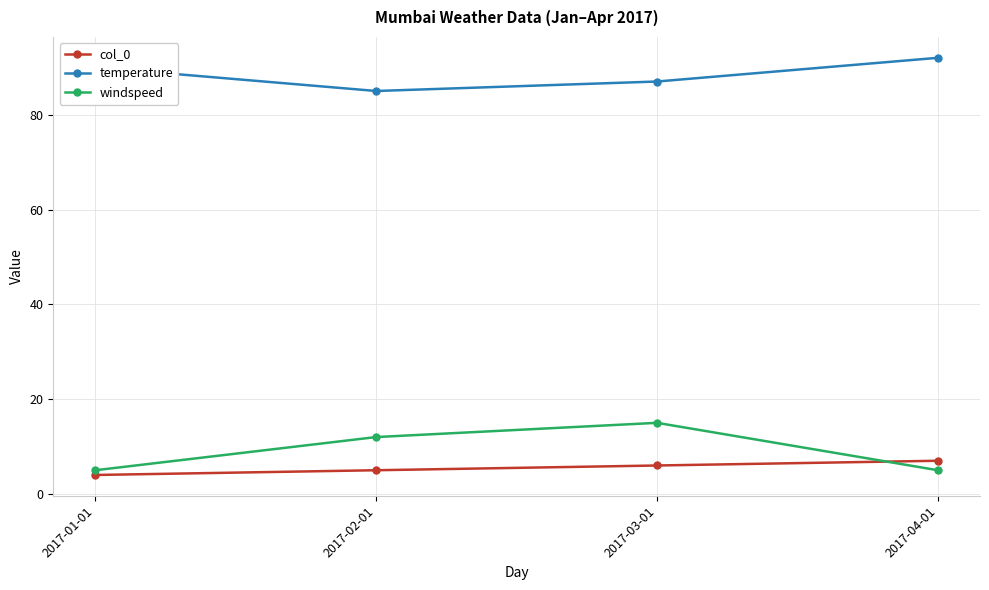

Reading left to right, transcribe all the data shown in this chart.

col_0: 4	5	6	7
temperature: 90	85	87	92
windspeed: 5	12	15	5